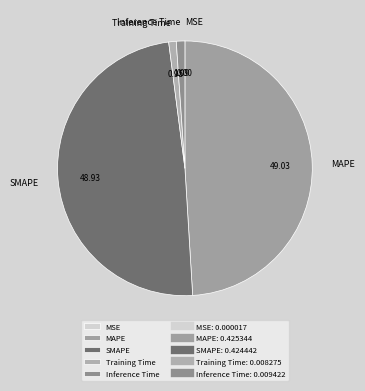

Is there any slice that represents more than half of the pie?

No